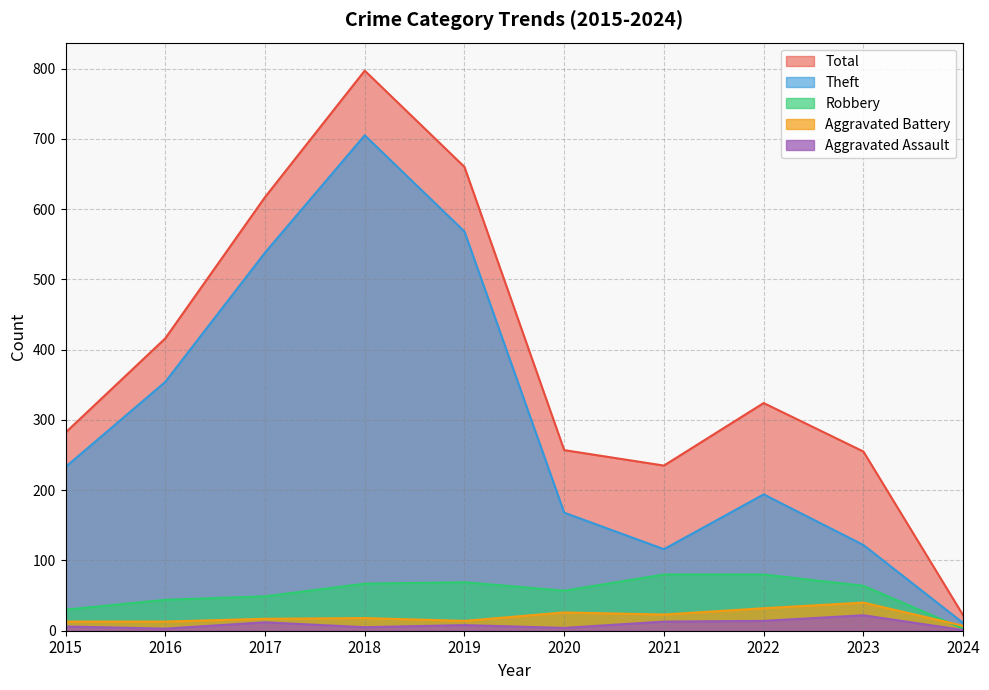

What is the approximate value of Aggravated Battery at 2023?

40